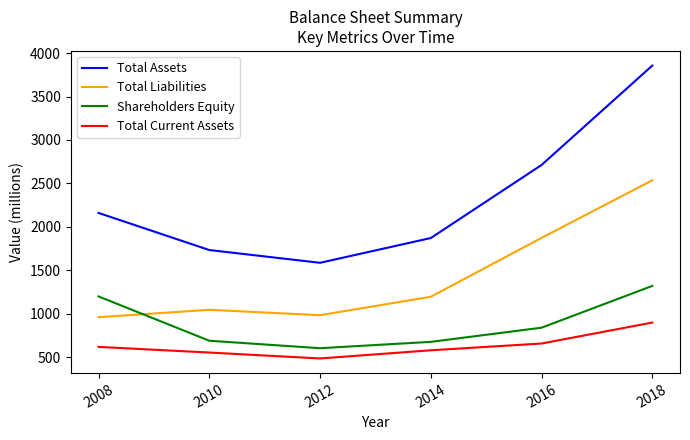

Which series has the widest spread of values?

Total Assets